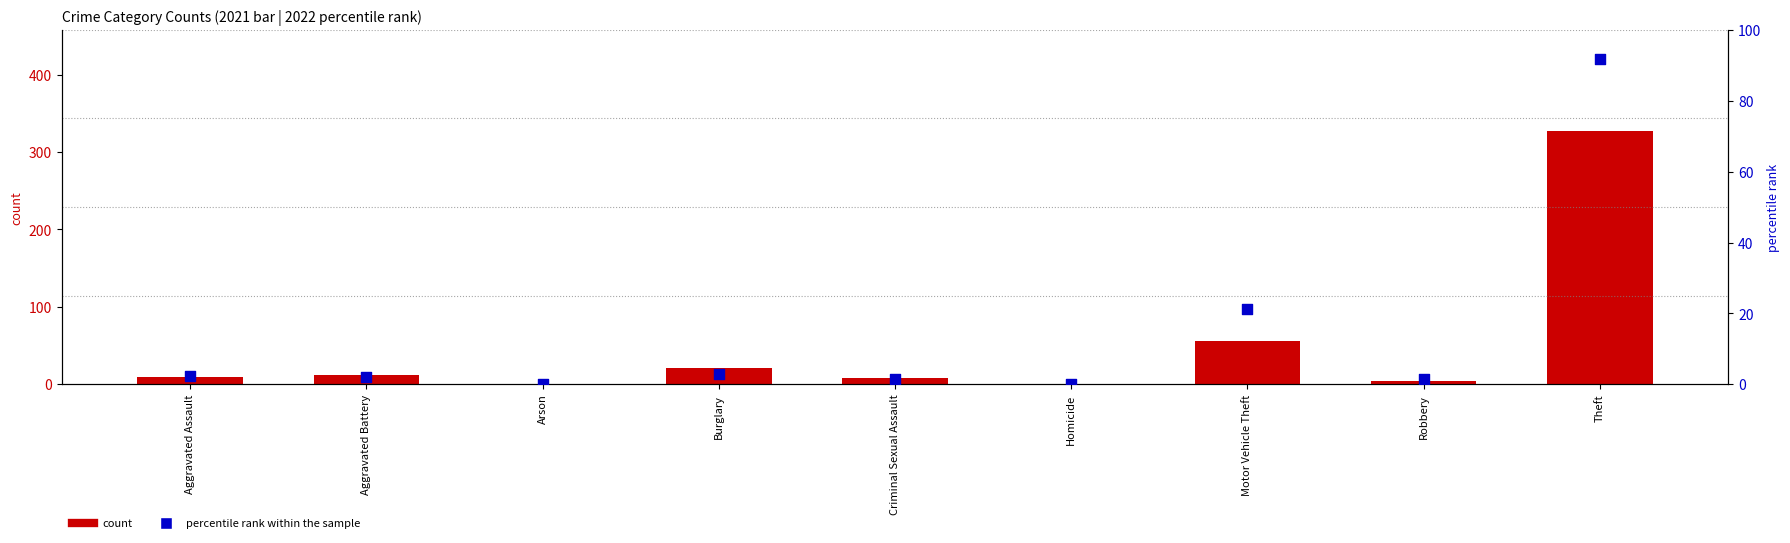

Which series reaches the maximum Y coordinate?

count